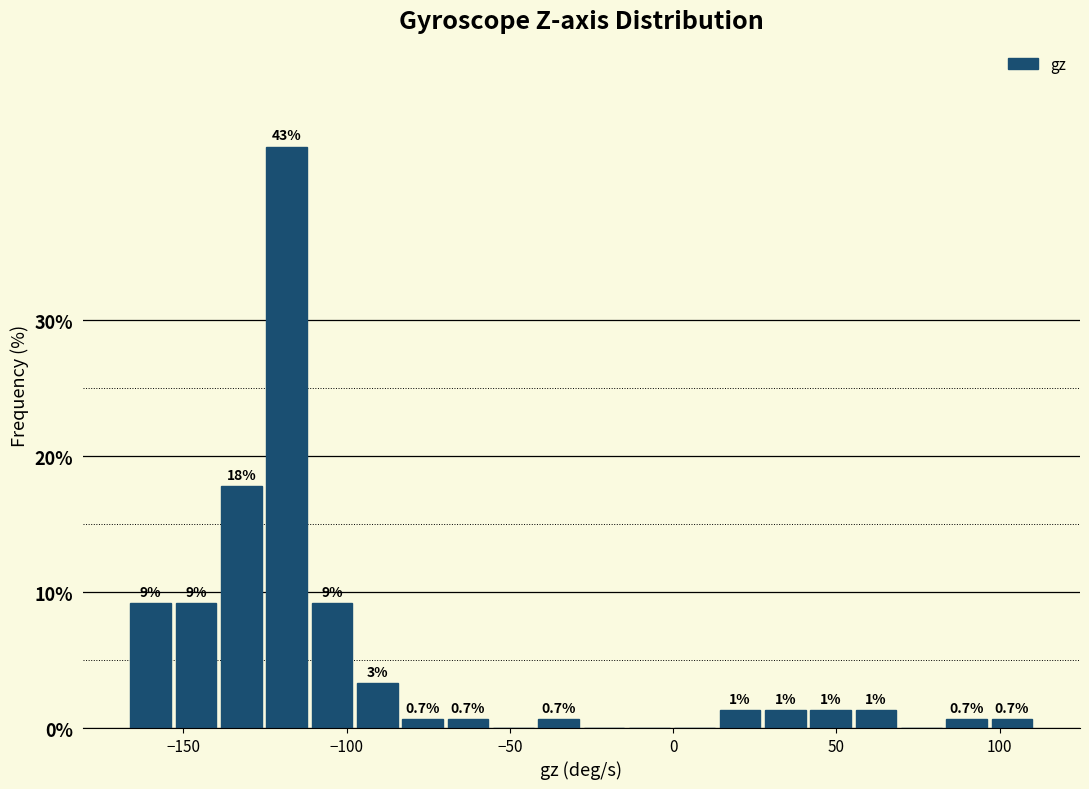

Around what value on the x-axis is the tallest bar? Give the approximate position of its centre, as read against the axis.

-120